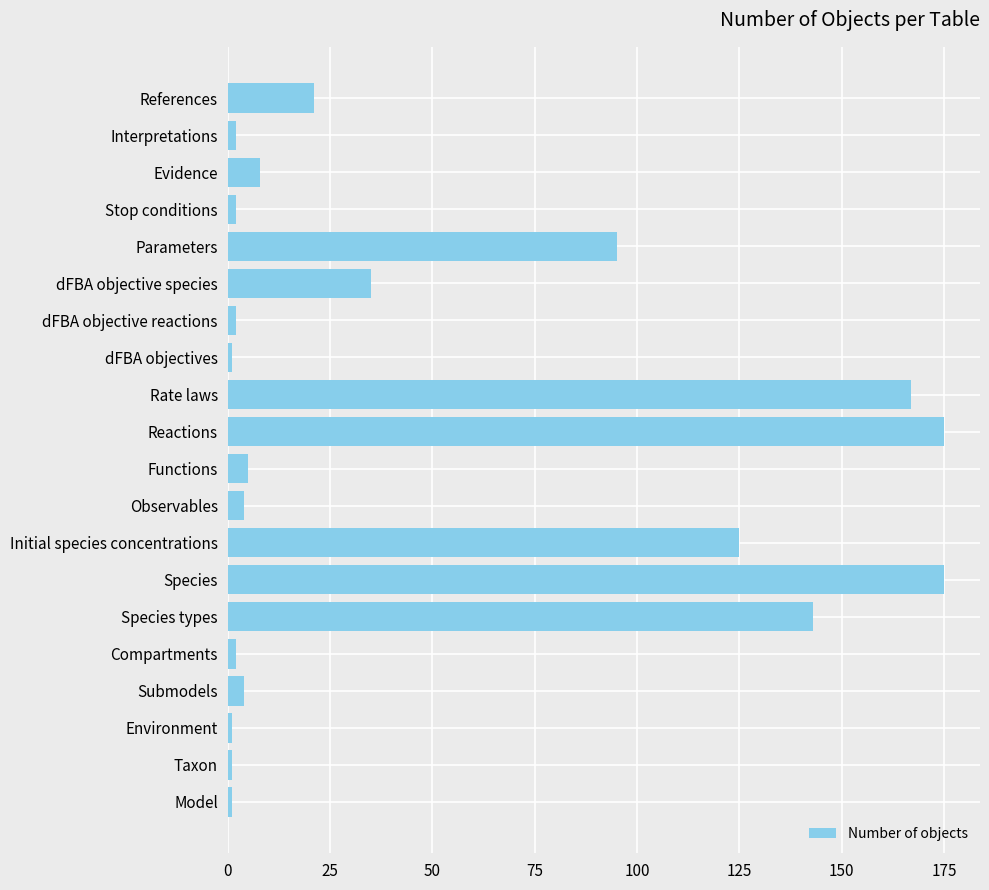

How many series are shown in this chart?

1